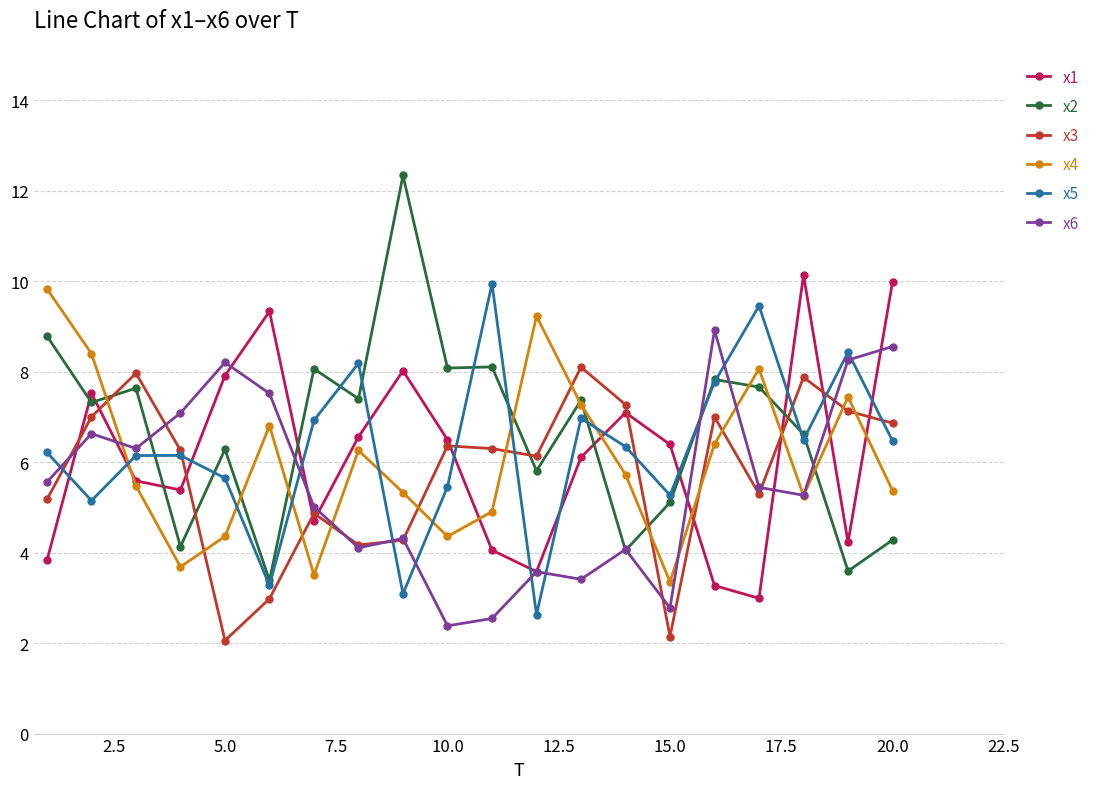

What is the value of the x2 point at the 19th from the left?

3.6